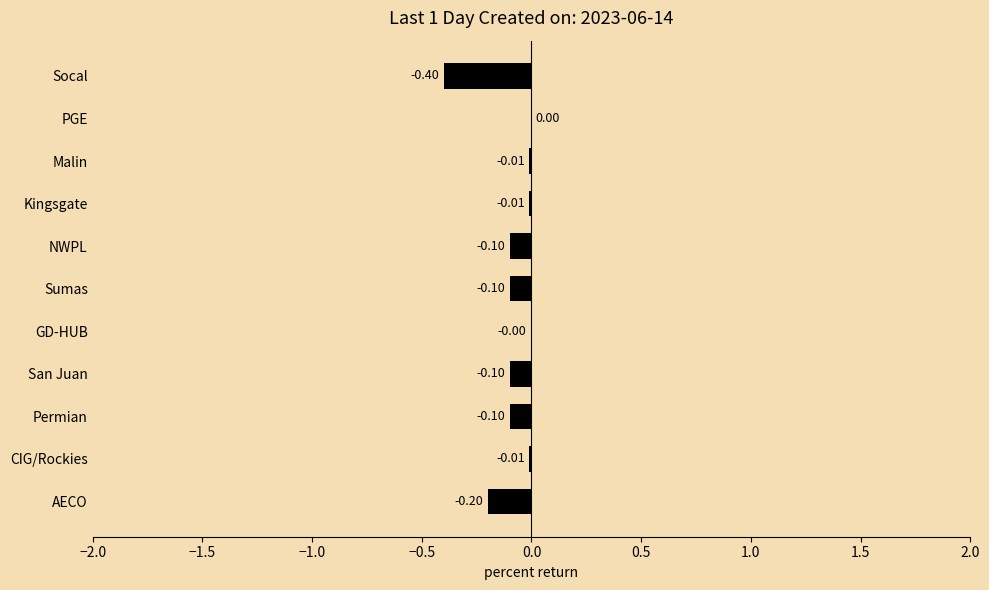

Between Sumas and Kingsgate, which is larger?

Kingsgate